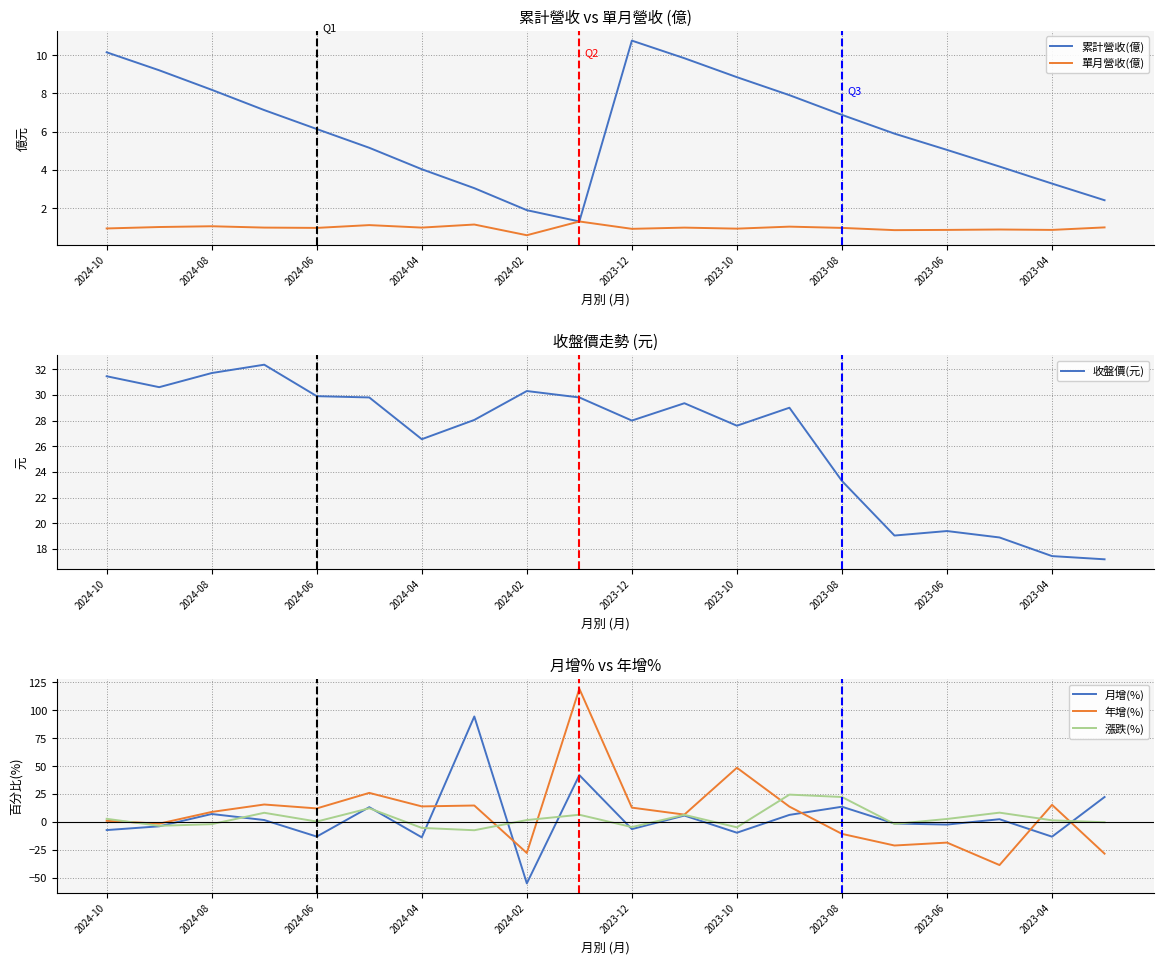

What is the lowest value of the 月增(%) series?

-55.0